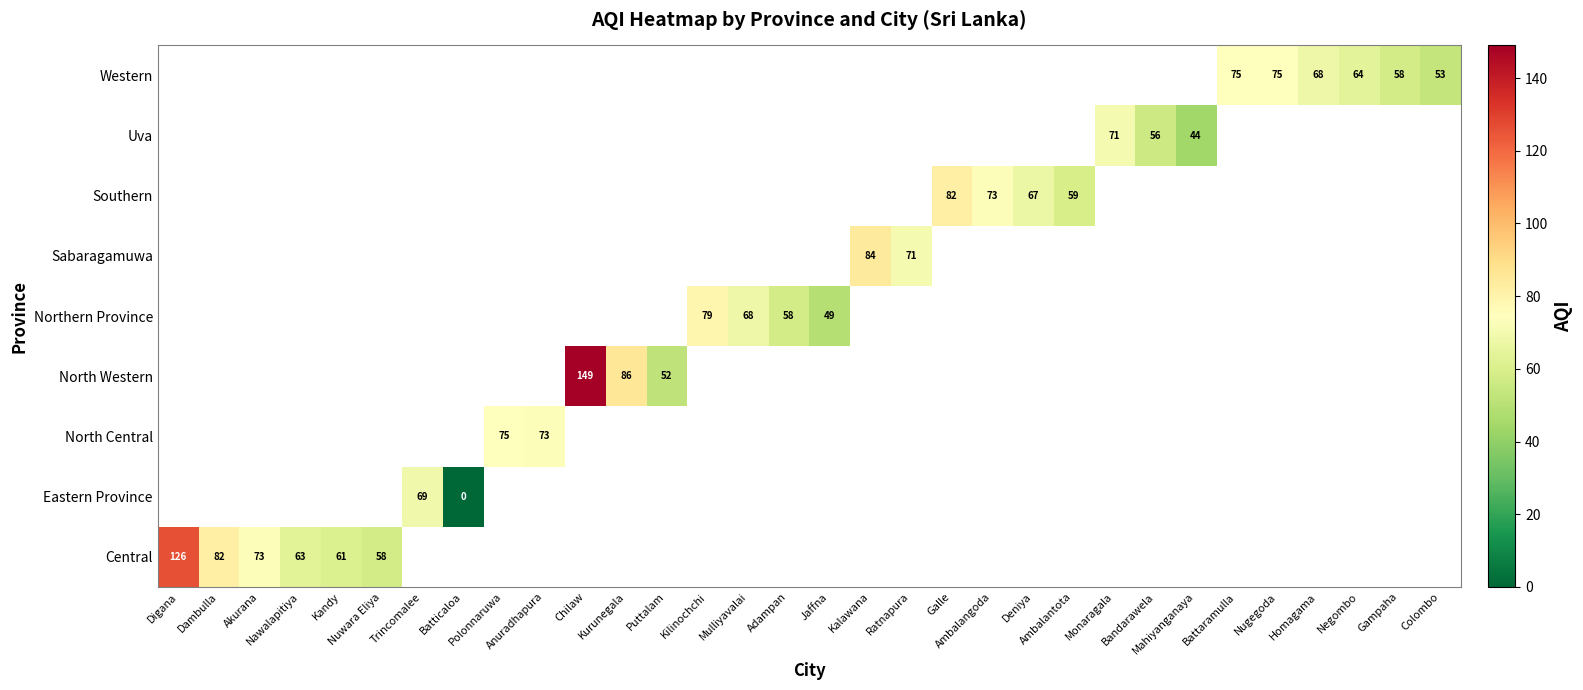

Which category has the highest value across all series?

Chilaw